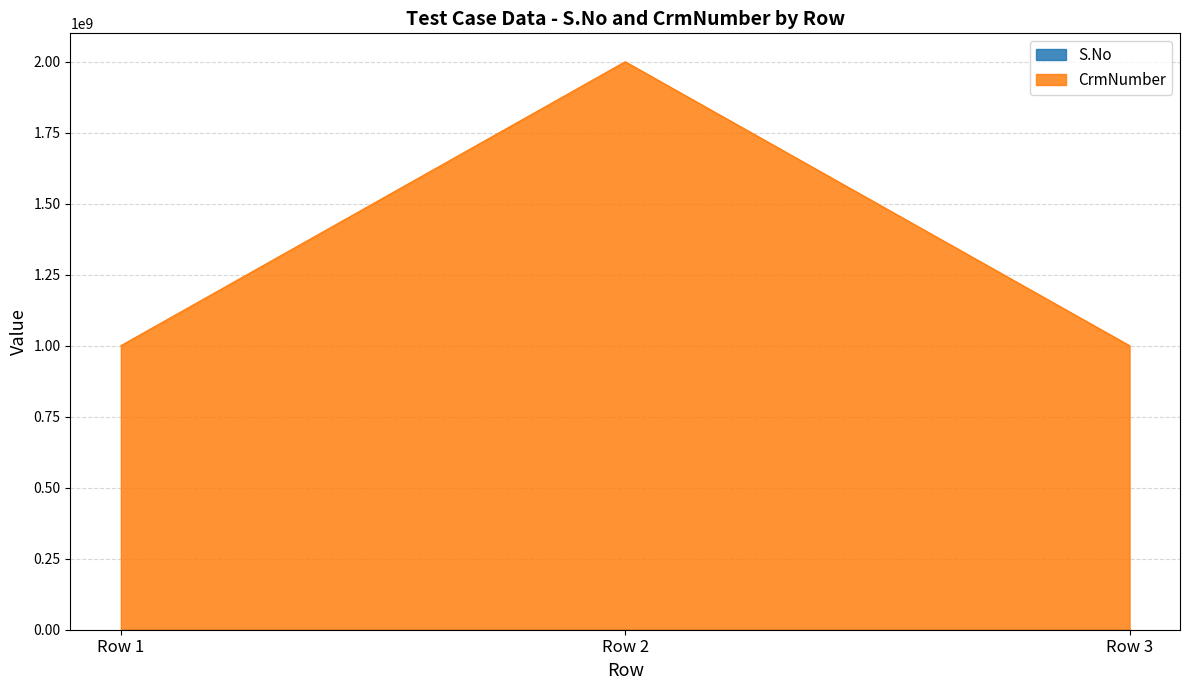

Where is CrmNumber nearest to the value 1500097425?

Row 3